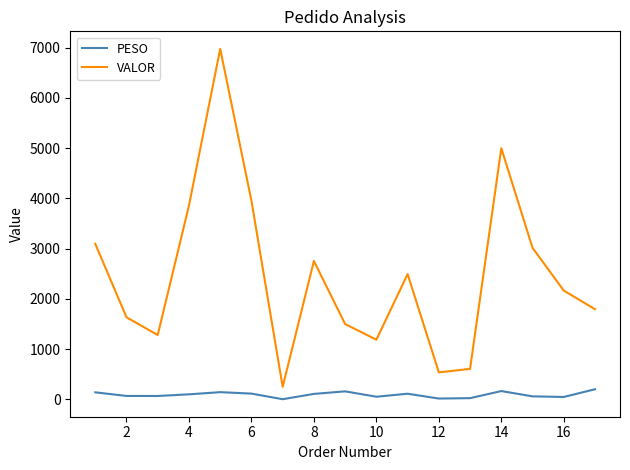

What is the greatest value displayed?

6974.6